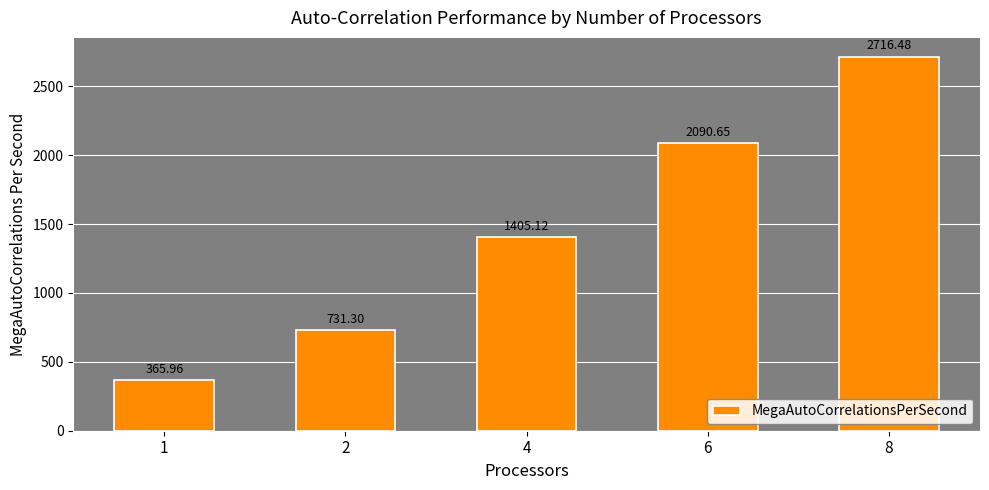

Reading left to right, transcribe all the data shown in this chart.

366.0	731.3	1405.1	2090.7	2716.5